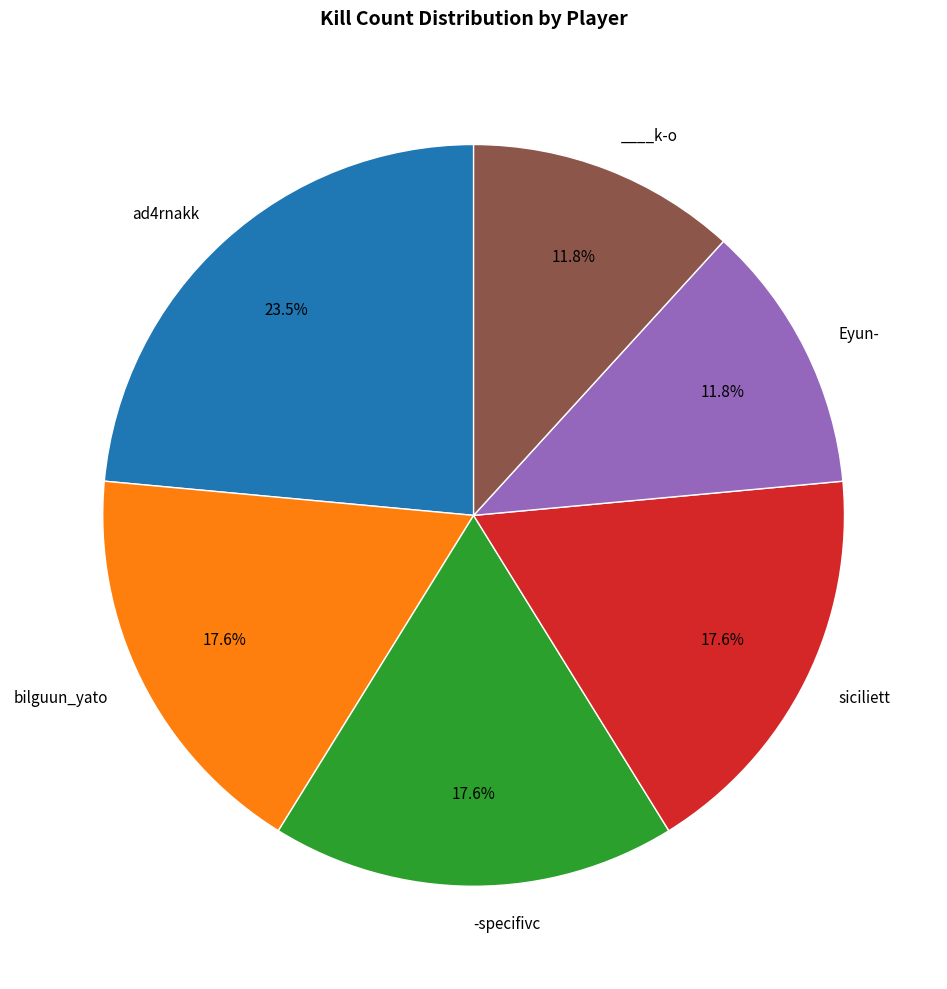

To the nearest percent, what is the difference between the largest and smallest slice percentages?

12%